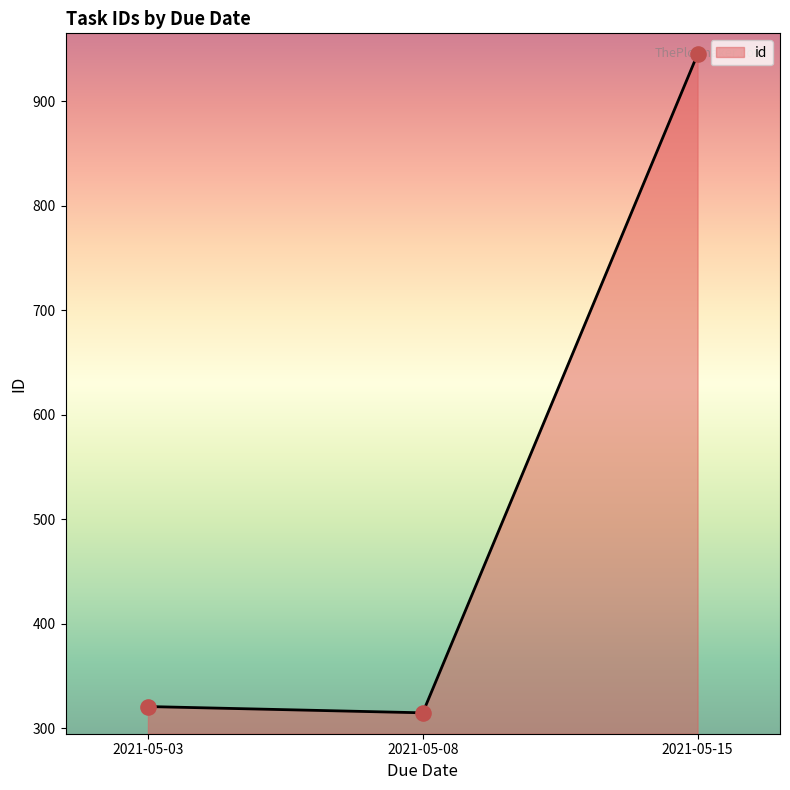

Which has a higher value, 2021-05-03 or 2021-05-08?

2021-05-03